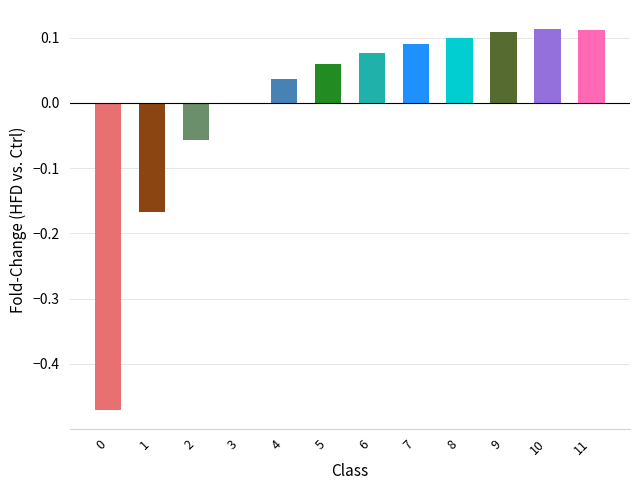

Is it true that the value at 8 is 0.1?

True